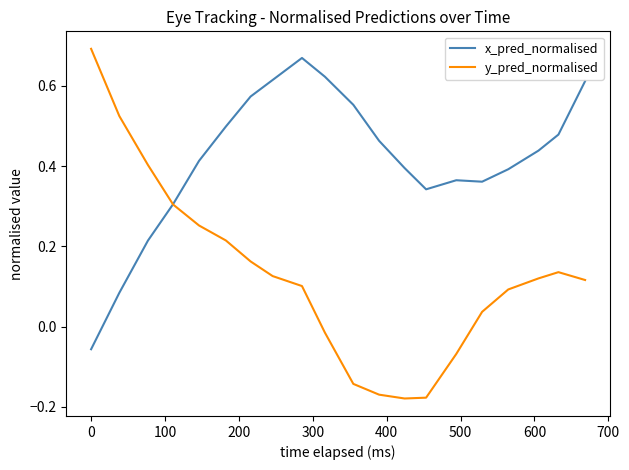

List the series in order of their overall mean, lowest first.

y_pred_normalised, x_pred_normalised